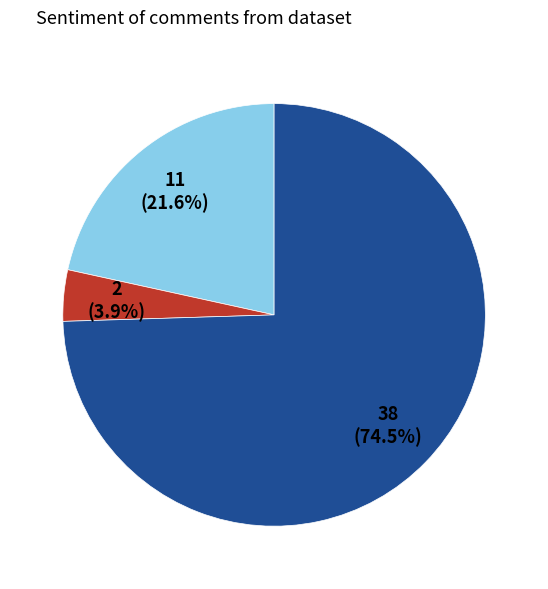

Is there a majority slice in this chart?

Yes